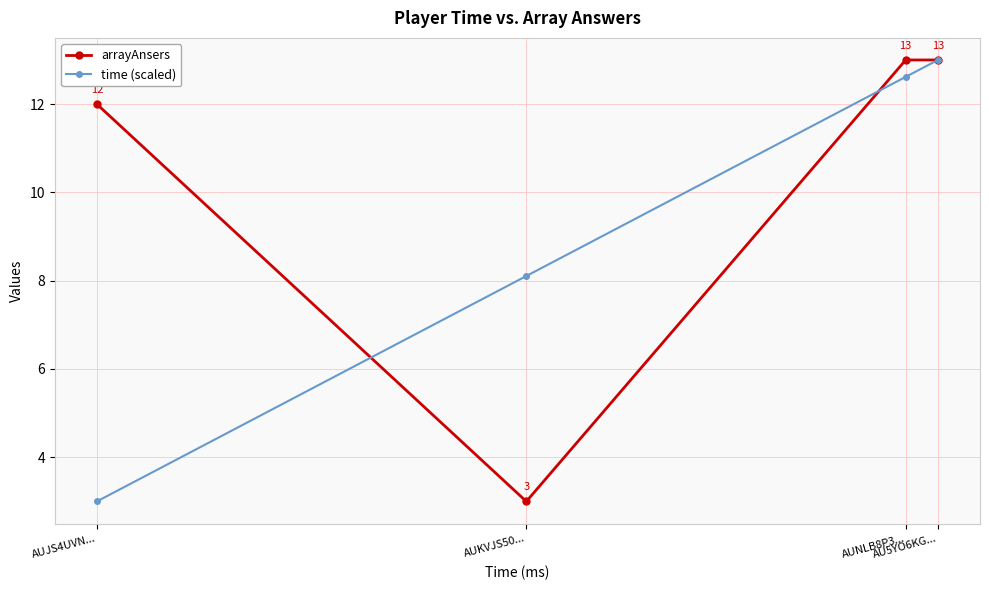

What is the minimum value shown in the chart?

3.0